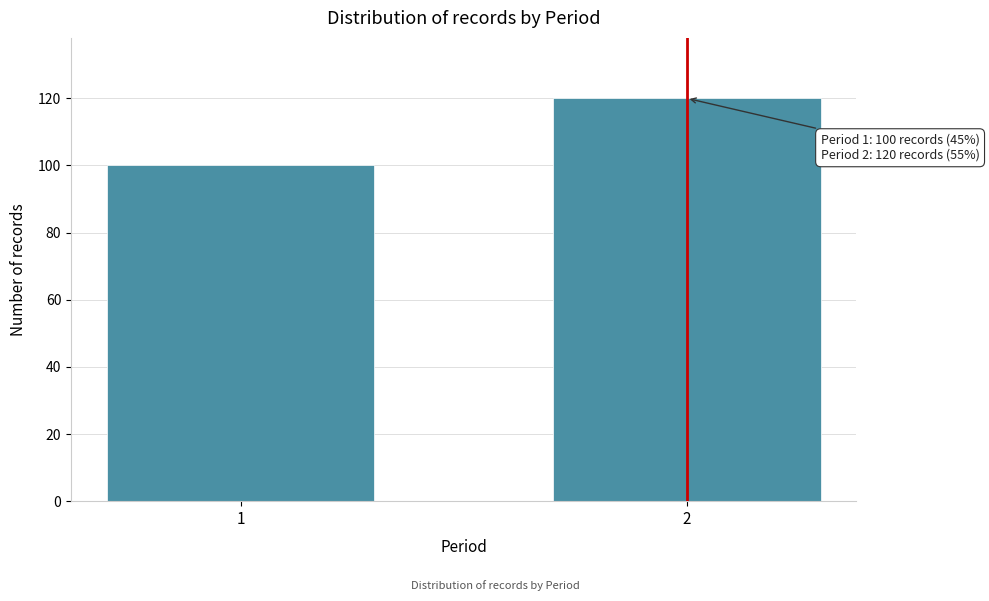

Reading left to right, transcribe all the data shown in this chart.

100	120